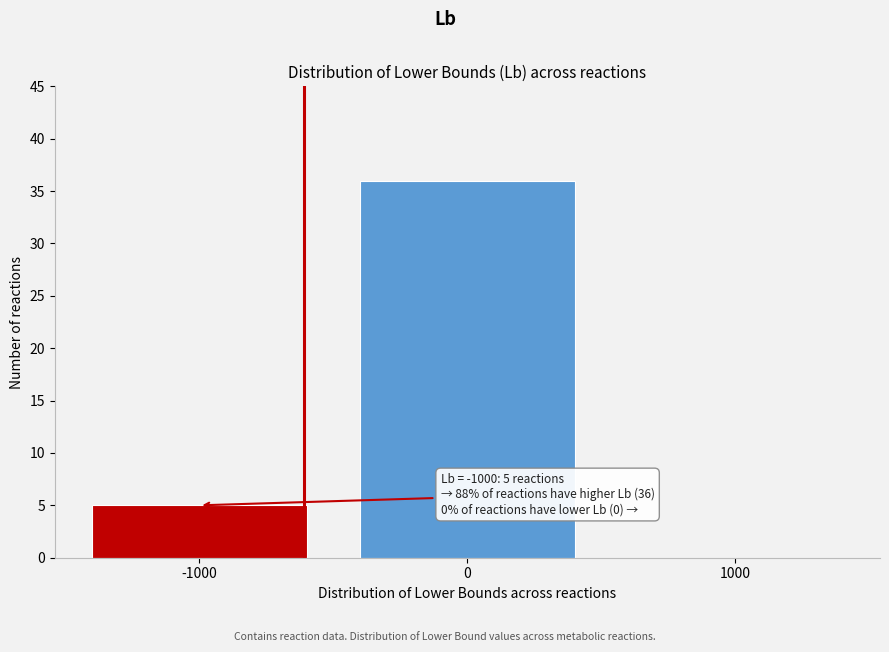

Reading left to right, what are all the values shown in this chart?

-1000=5	0=36	1000=0